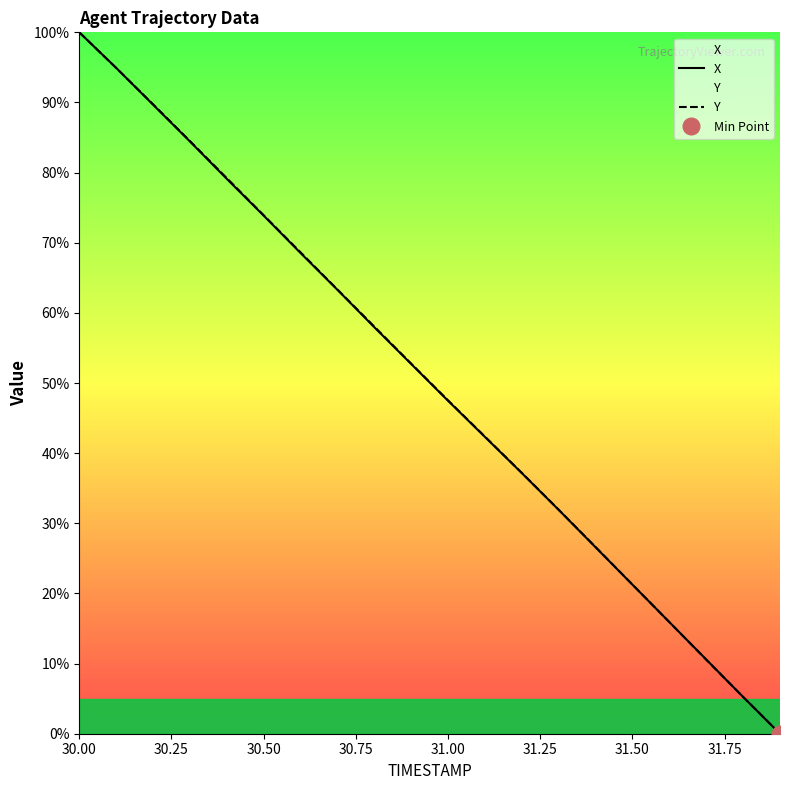

At which label does X reach its peak?

30.00